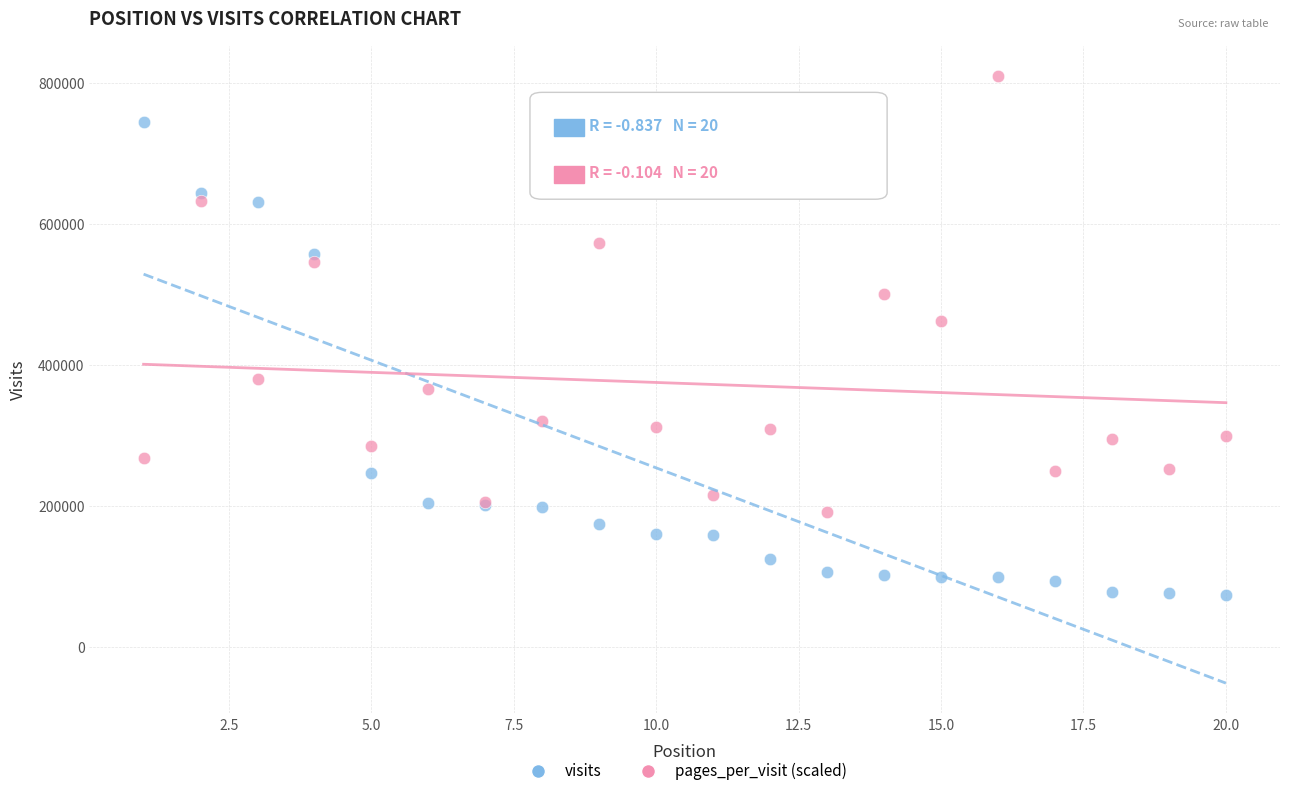

Across all series, what Y value is closest to 442243?

462240